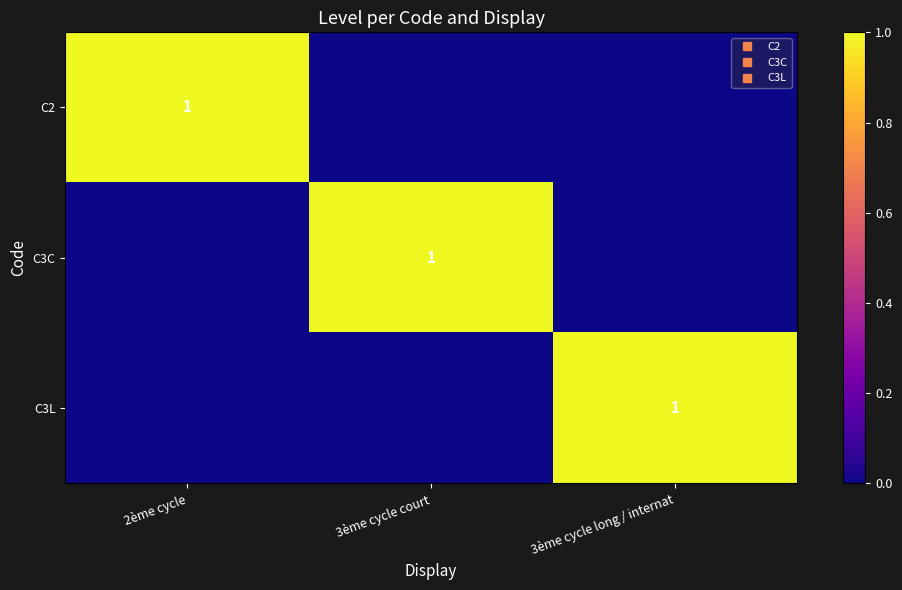

What is the sum of all C2 values?

1